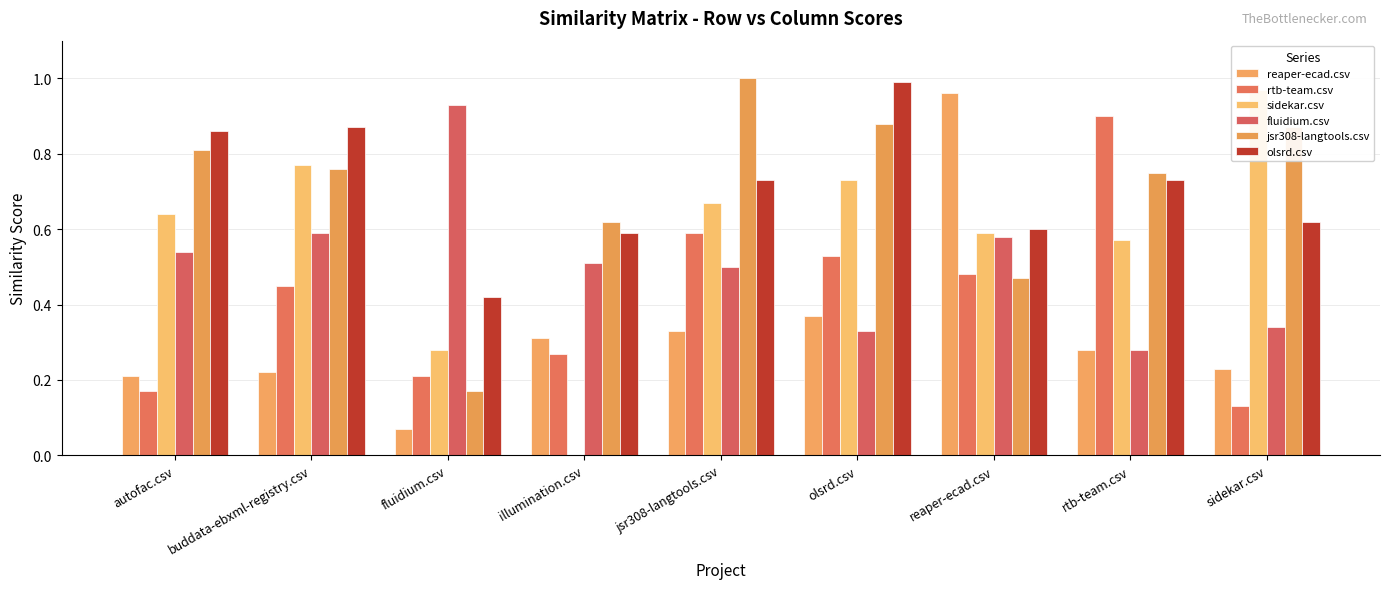

Reading left to right, what are all the values shown in this chart?

reaper-ecad.csv: 0.2	0.2	0.1	0.3	0.3	0.4	1.0	0.3	0.2
rtb-team.csv: 0.2	0.5	0.2	0.3	0.6	0.5	0.5	0.9	0.1
sidekar.csv: 0.6	0.8	0.3	0.0	0.7	0.7	0.6	0.6	1.0
fluidium.csv: 0.5	0.6	0.9	0.5	0.5	0.3	0.6	0.3	0.3
jsr308-langtools.csv: 0.8	0.8	0.2	0.6	1.0	0.9	0.5	0.8	0.9
olsrd.csv: 0.9	0.9	0.4	0.6	0.7	1.0	0.6	0.7	0.6